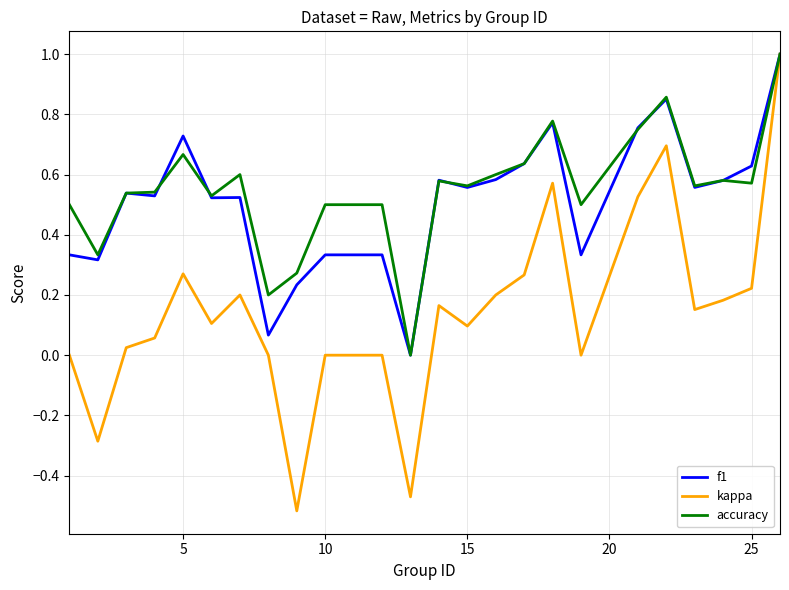

How many lines are shown in the chart?

3